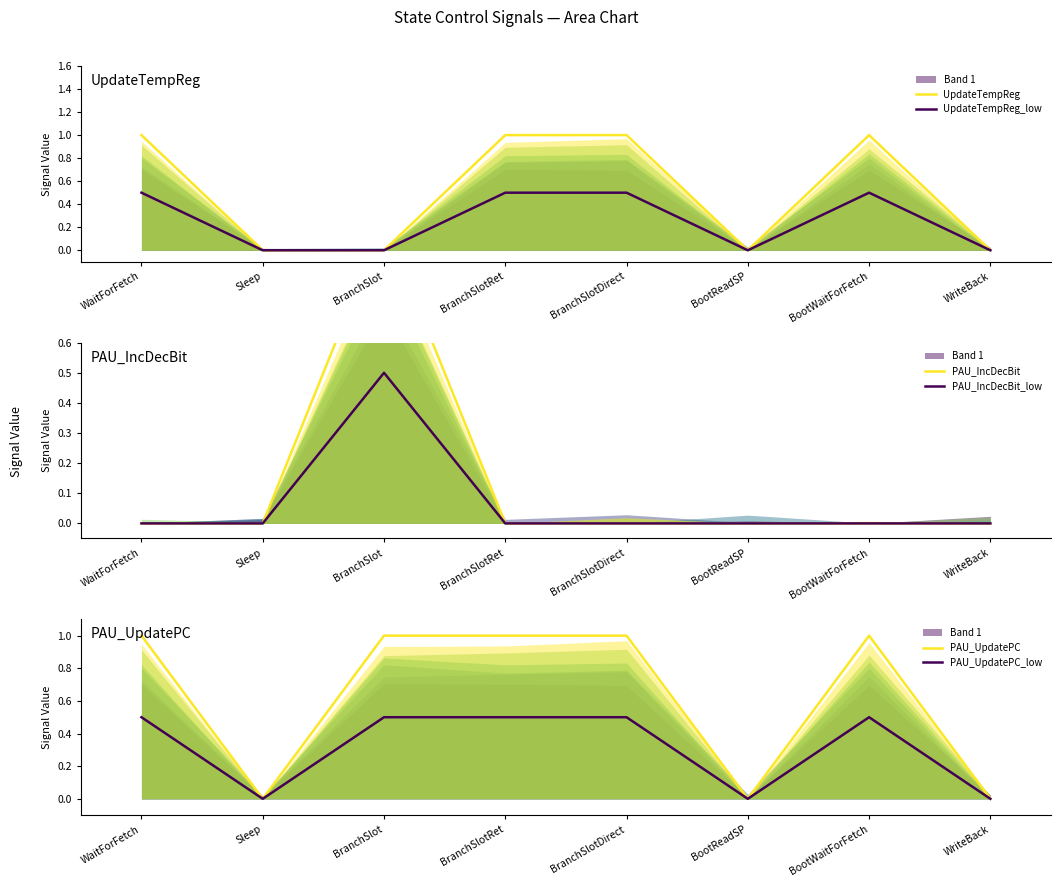

Where do PAU_IncDecBit_low and UpdateTempReg_low first cross each other?

BranchSlot and BranchSlotRet